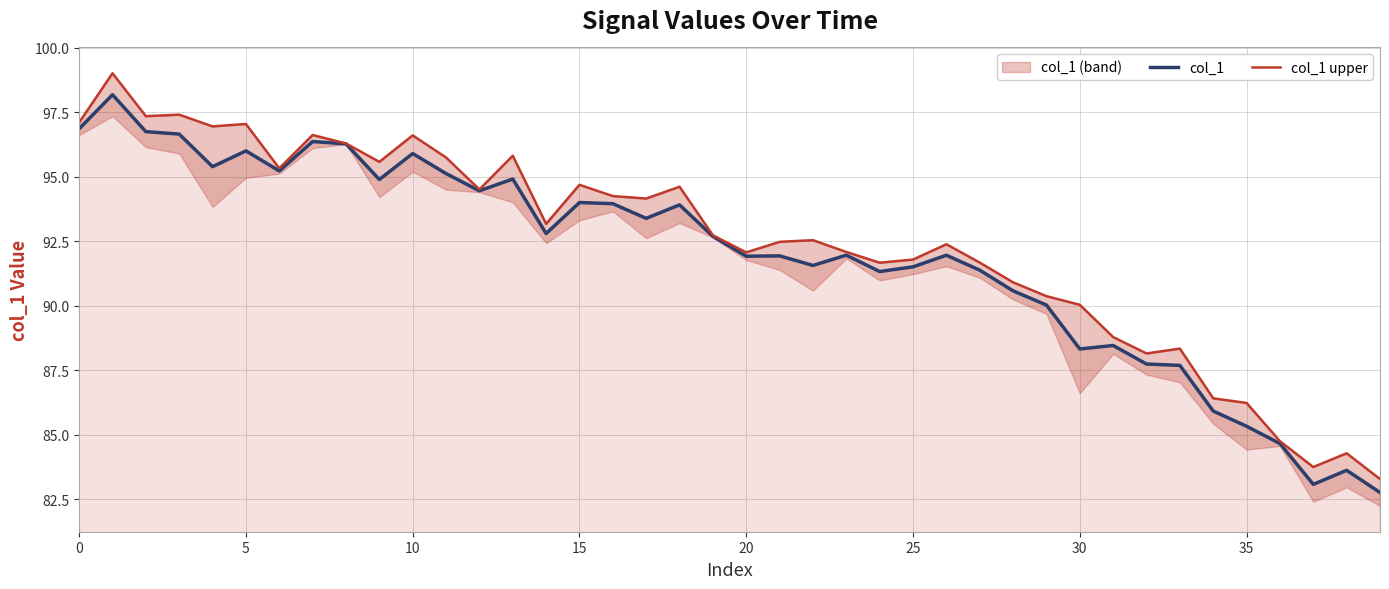

True or false: col_1 upper has more than 0 points higher than both neighbors.

True